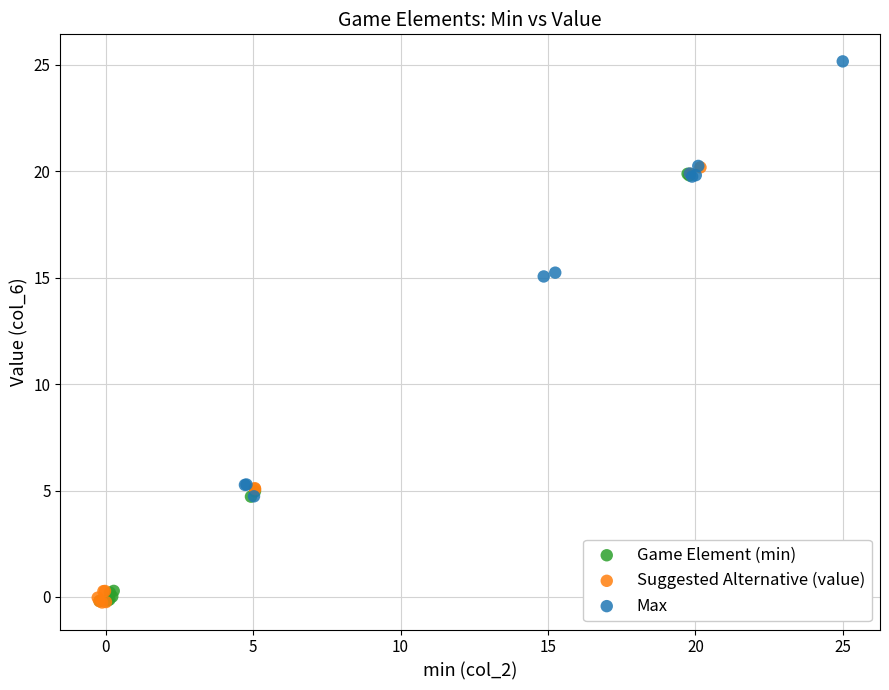

Which series reaches the maximum Y coordinate?

Max